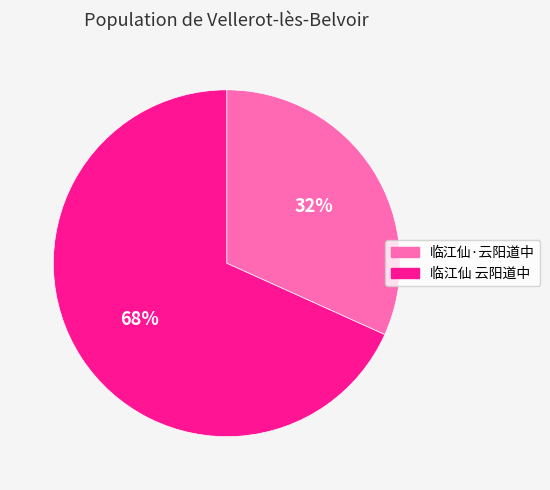

Combined, do 临江仙 云阳道中 and 临江仙·云阳道中 account for over 50%?

Yes